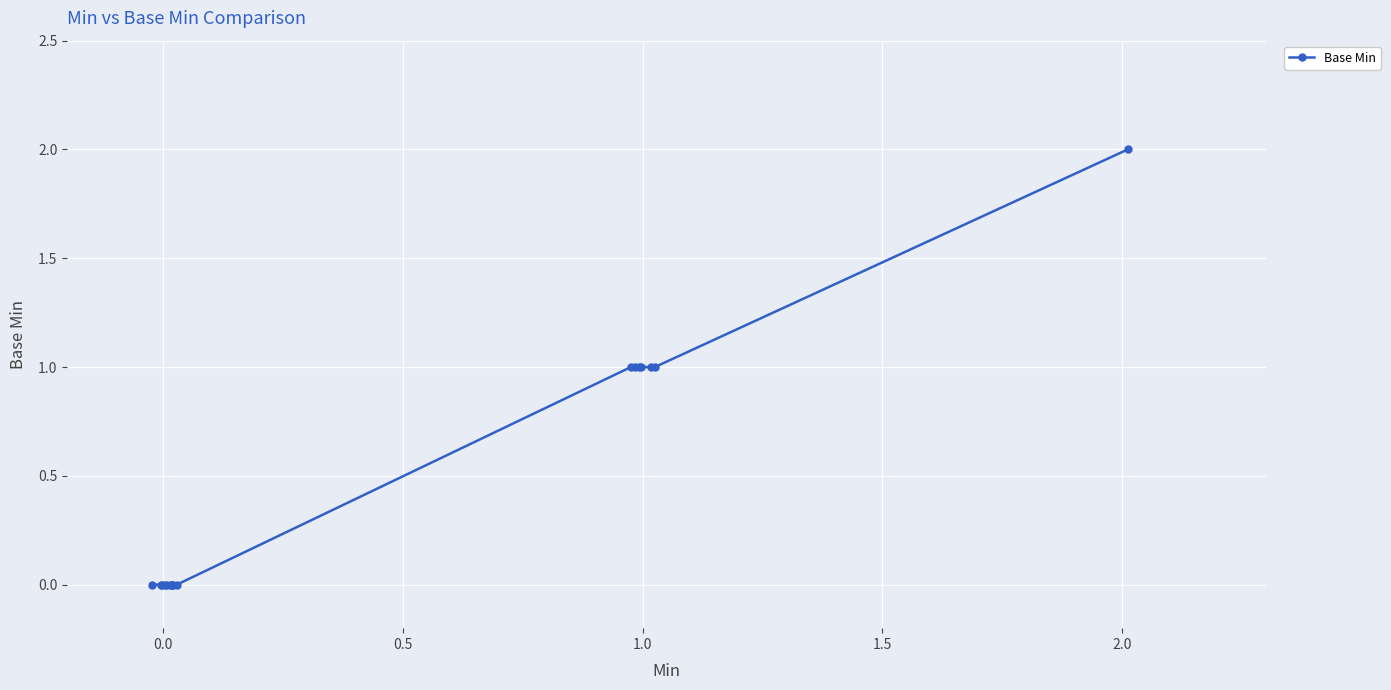

What is the sum of all values?

8